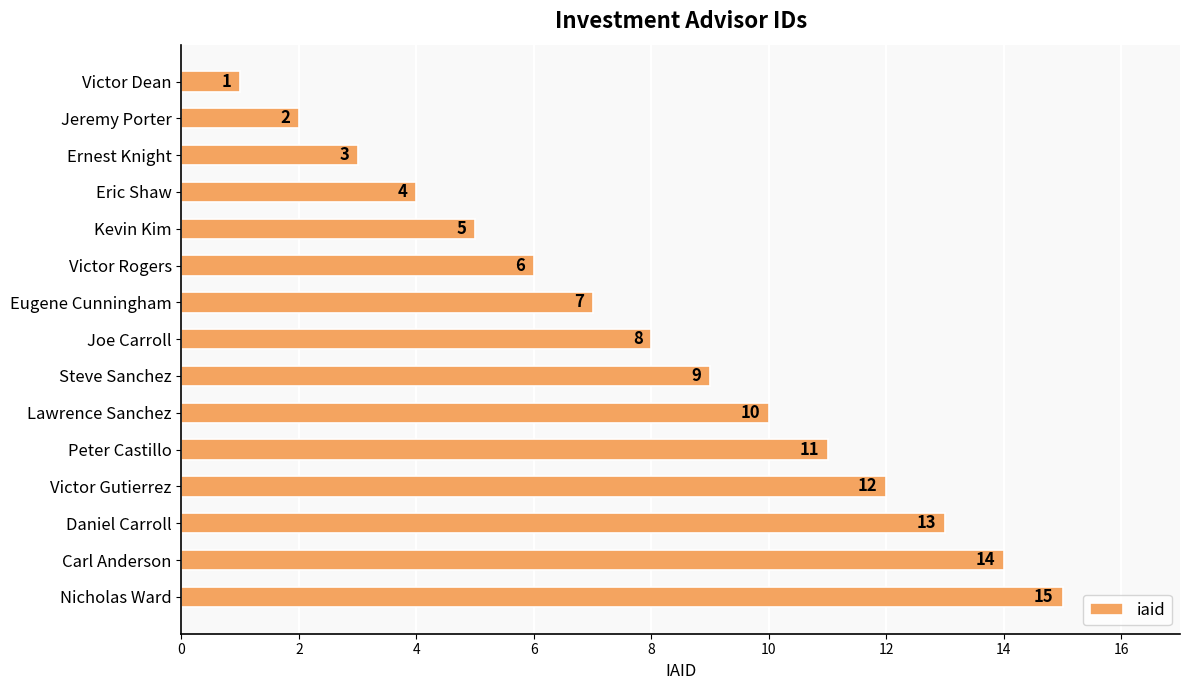

The chart shows a value of 8 at Carl Anderson. True or false?

False